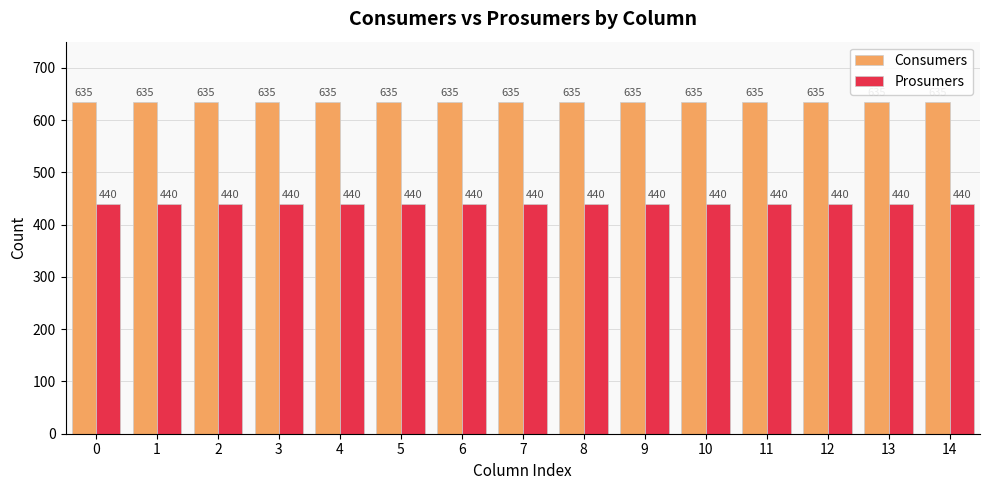

Does the chart contain stacked bars?

No